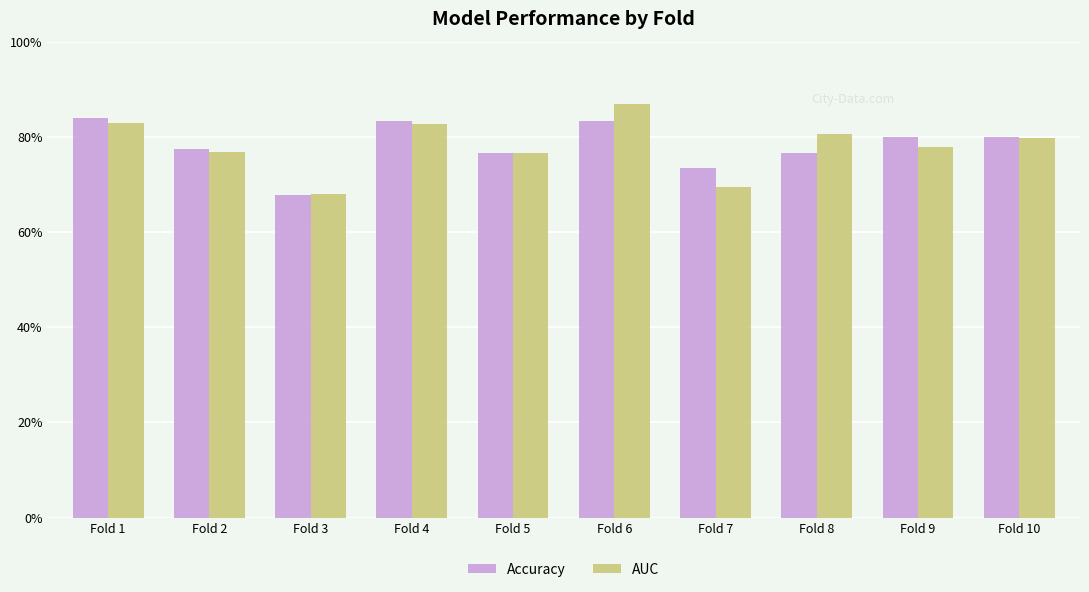

What are all the series names shown in the legend?

Accuracy, AUC